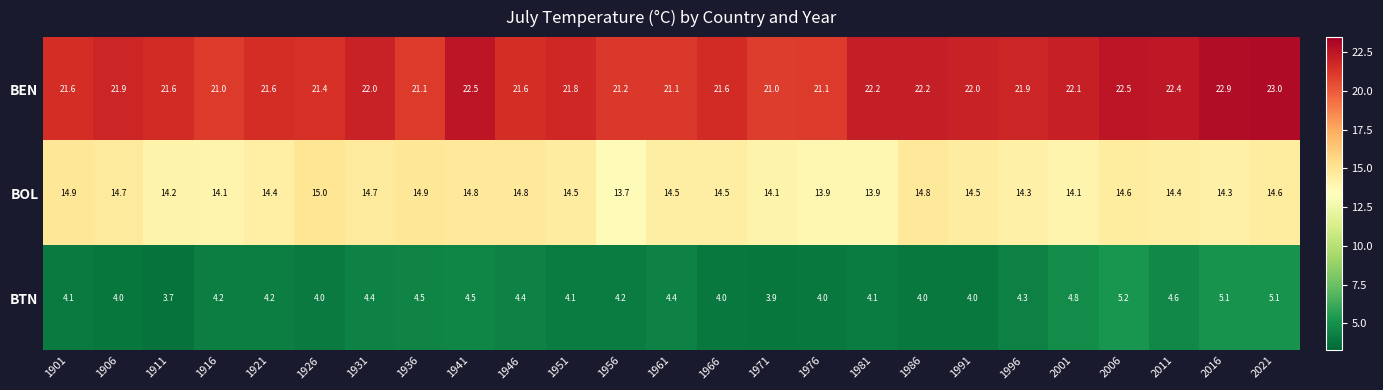

What is the greatest value displayed?

23.0